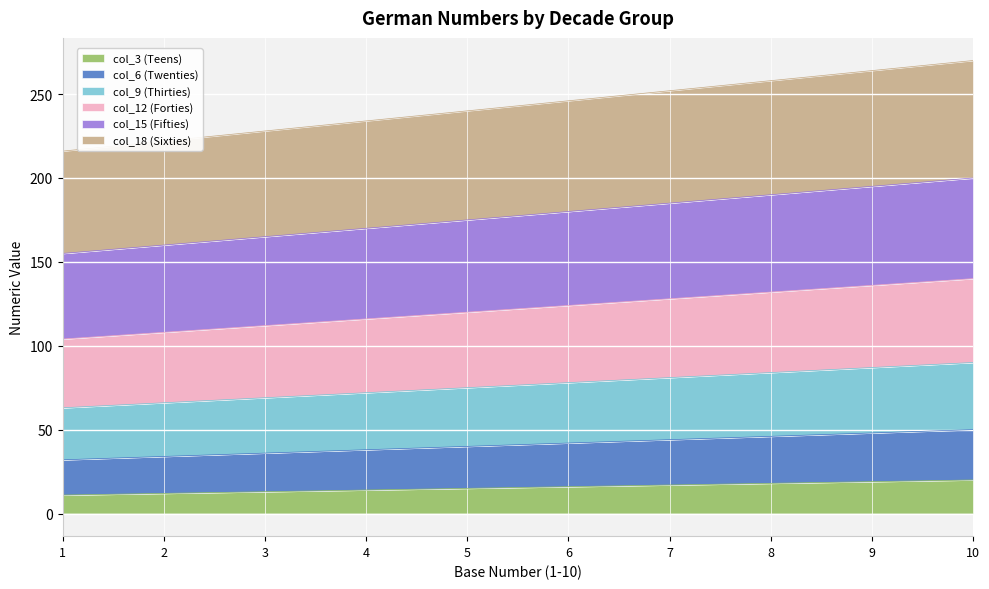

True or false: col_3 (Teens) has more than 1 interior local peaks.

False